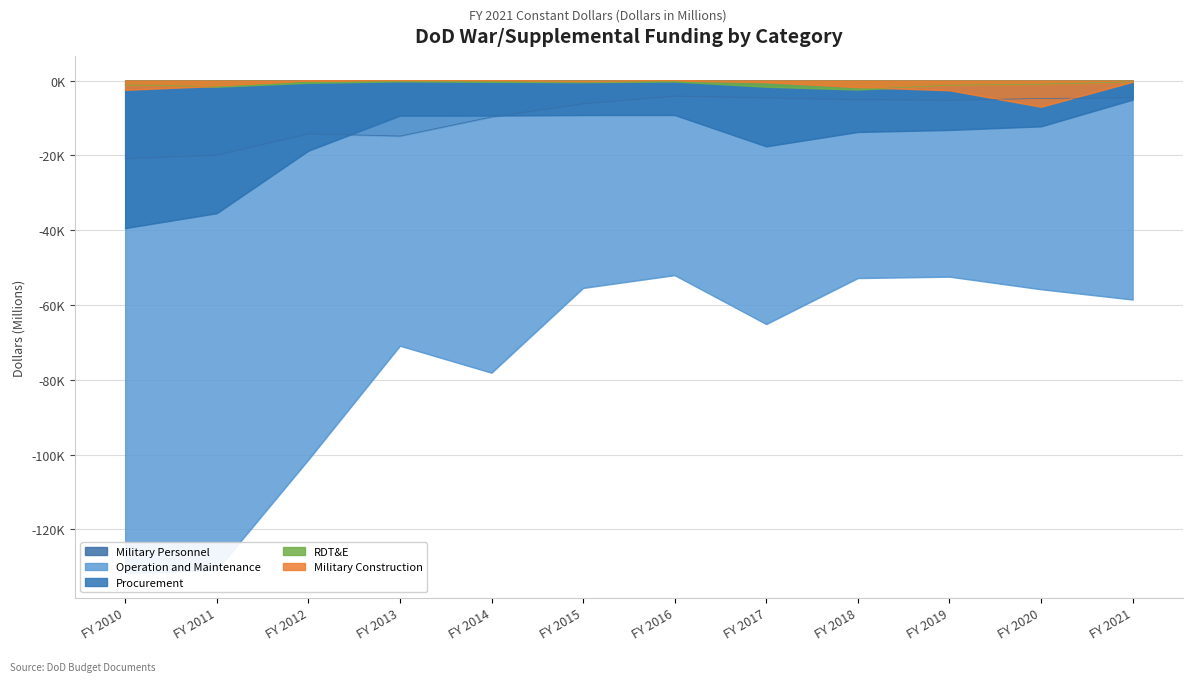

What is the value of the RDT&E point at the 3rd from the left?

-614